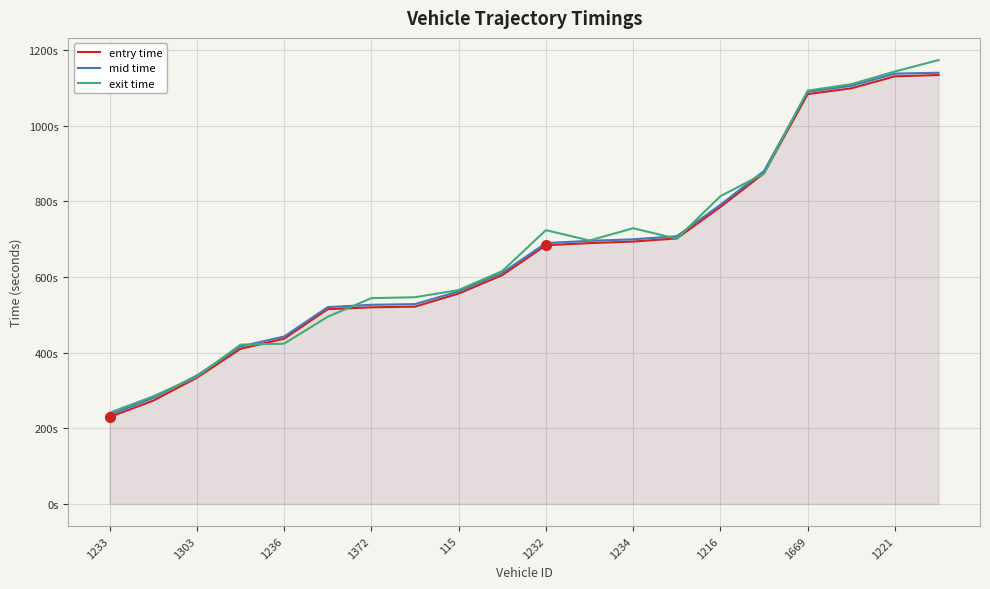

True or false: entry time and mid time cross at least once.

False